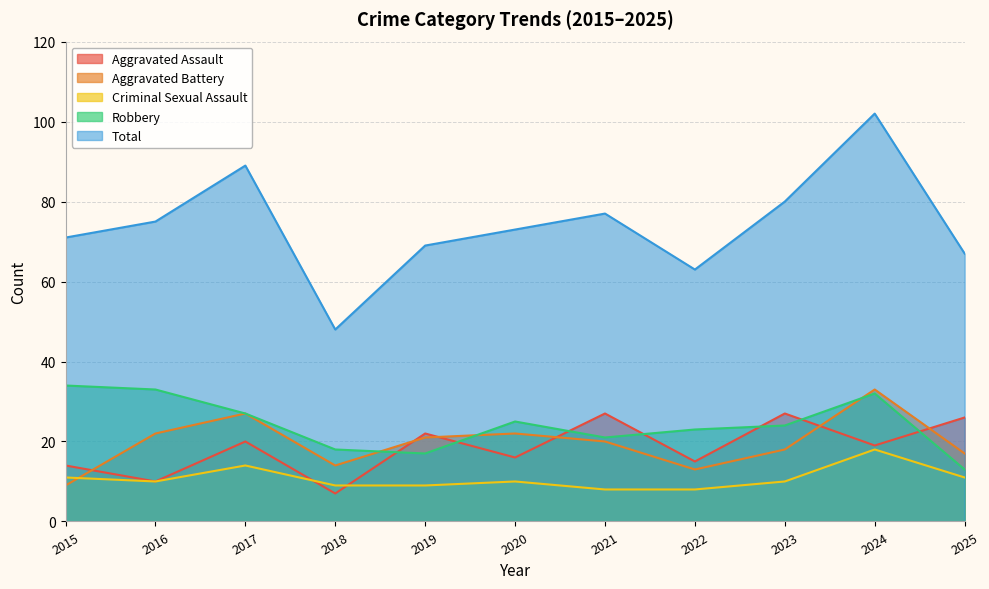

What value does the Aggravated Assault series have at 2024, to the nearest 5?

20